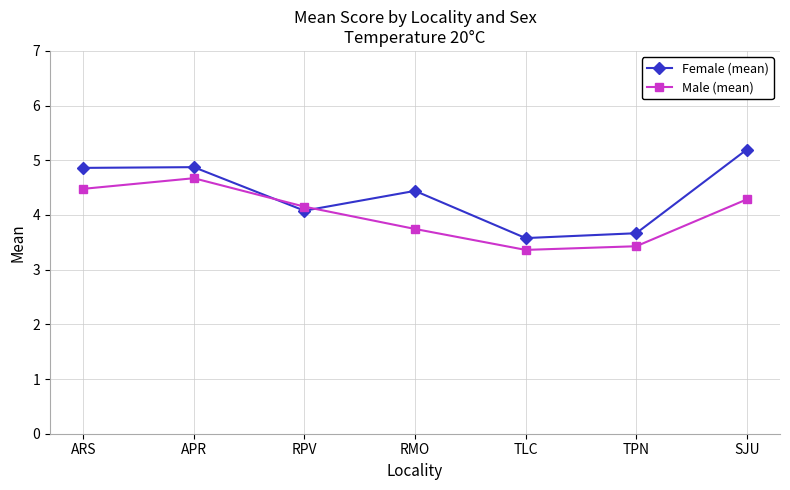

What is the sum of all Female (mean) values?

30.7